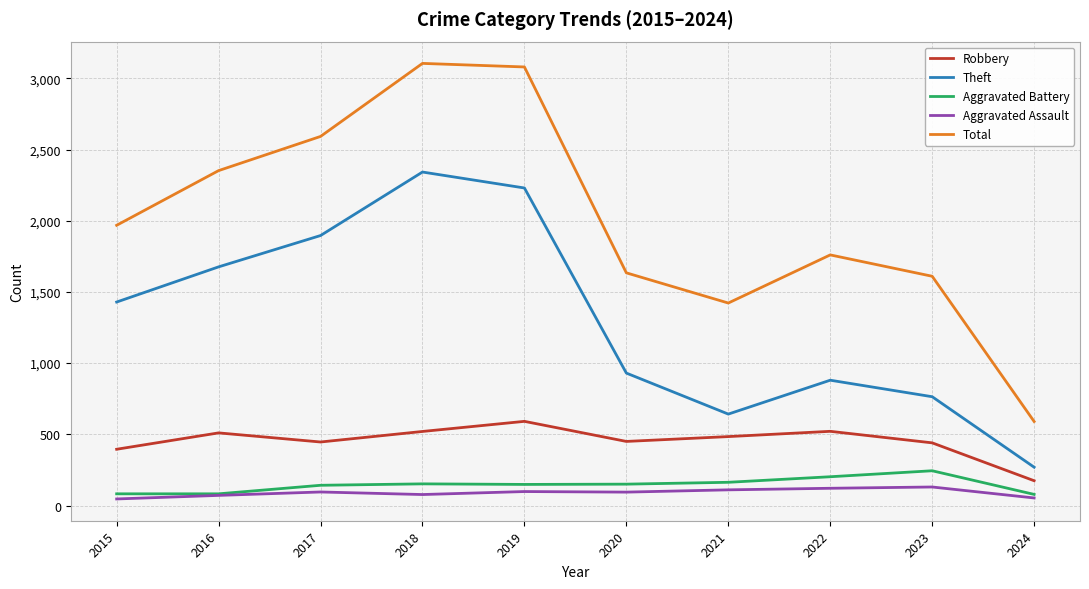

Which series has the largest range (max minus min)?

Total